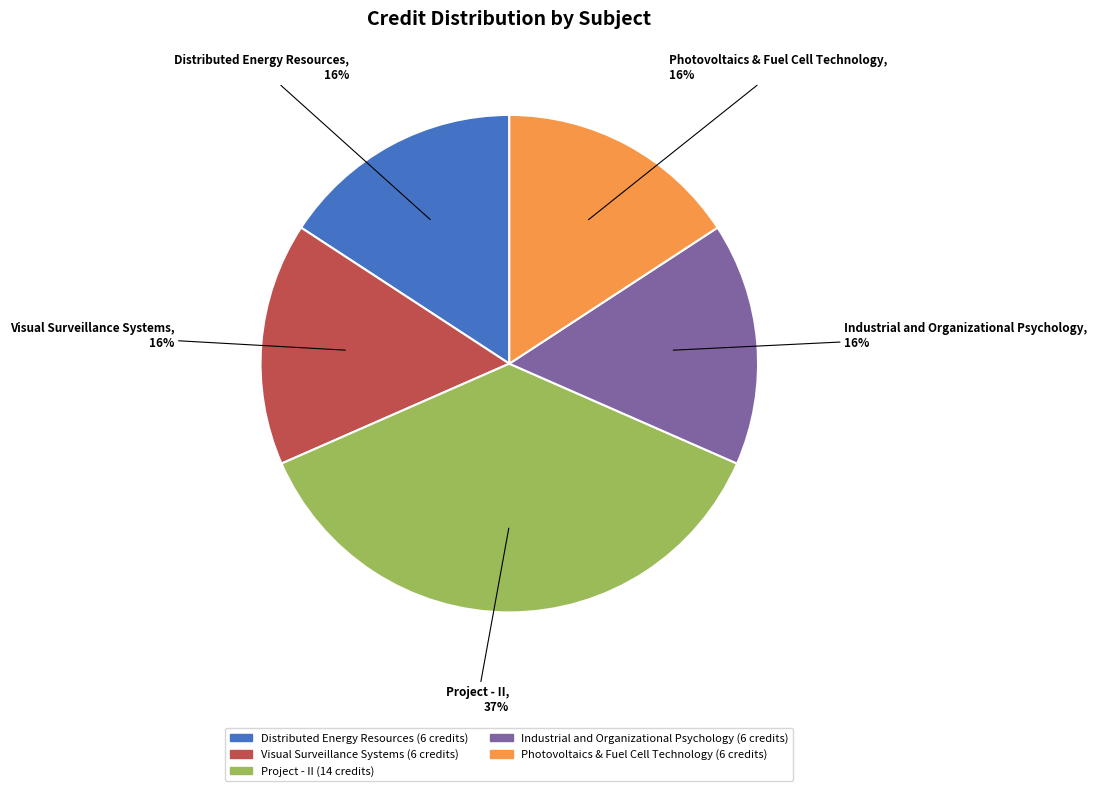

What is the largest slice in the pie chart?

Project - II